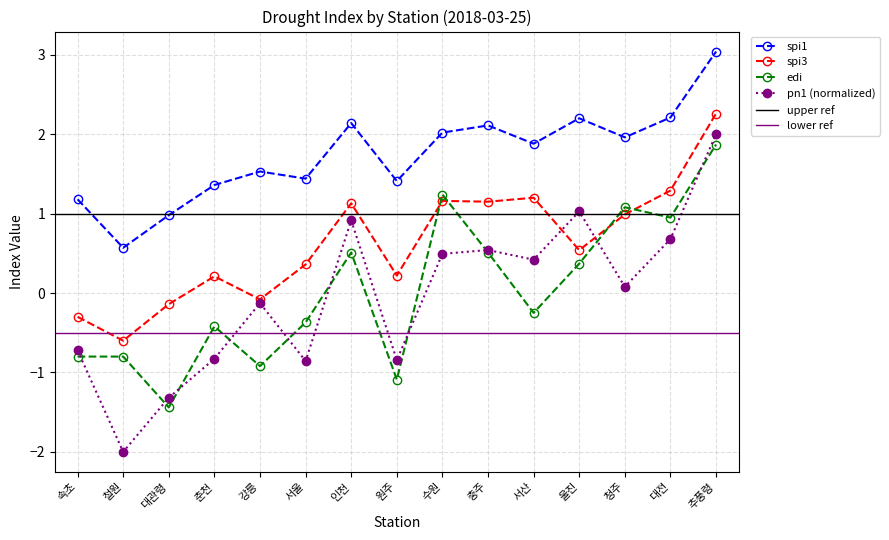

What is the difference between the maximum and minimum values in the spi1 series?

2.5